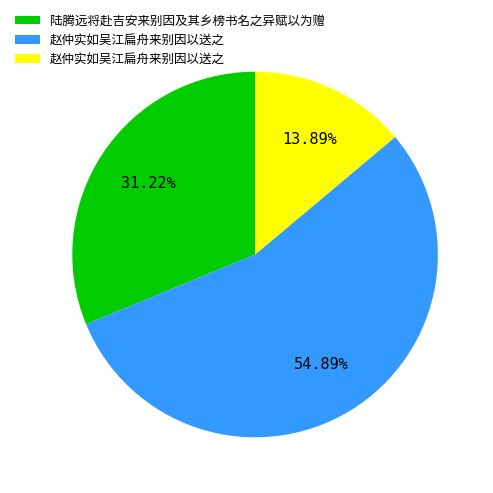

Is there any slice that represents more than half of the pie?

Yes